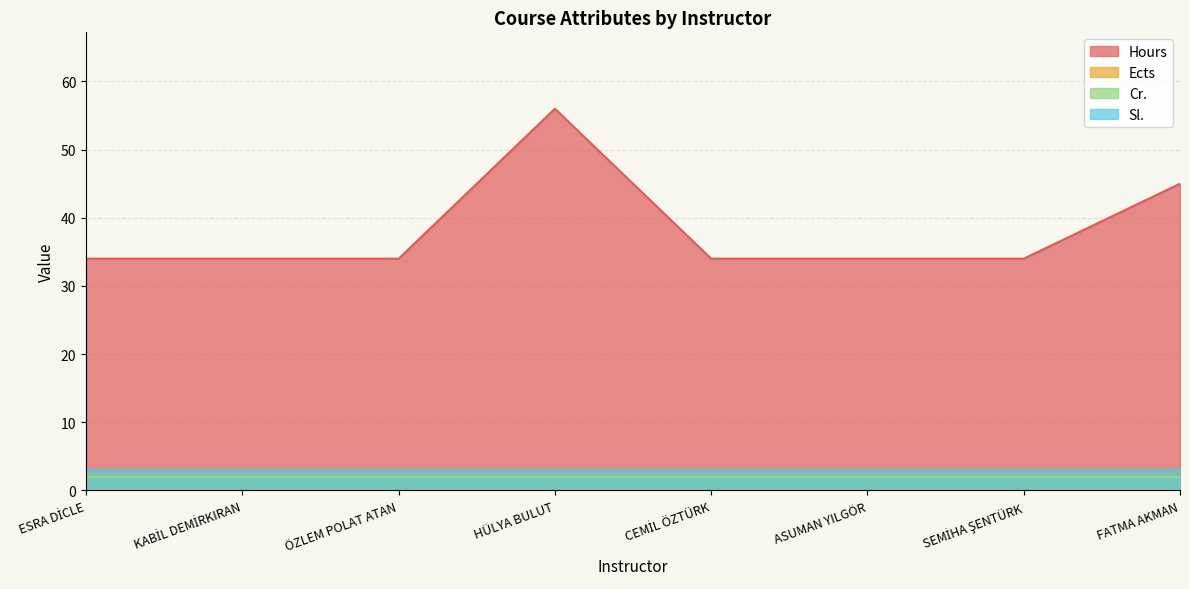

The value of Cr. at 26 is 2. True or false?

True